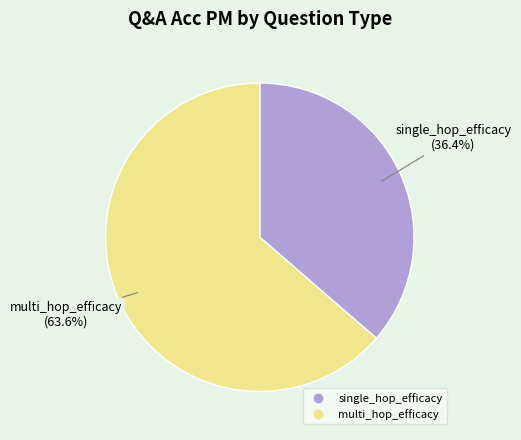

Which category has the biggest portion of the pie?

multi_hop_efficacy